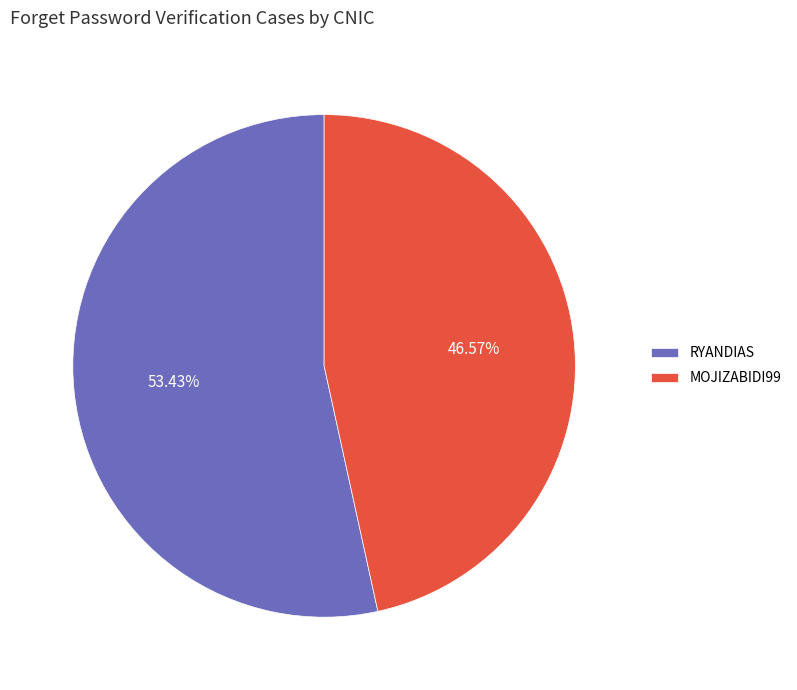

How many segments does this pie chart have?

2